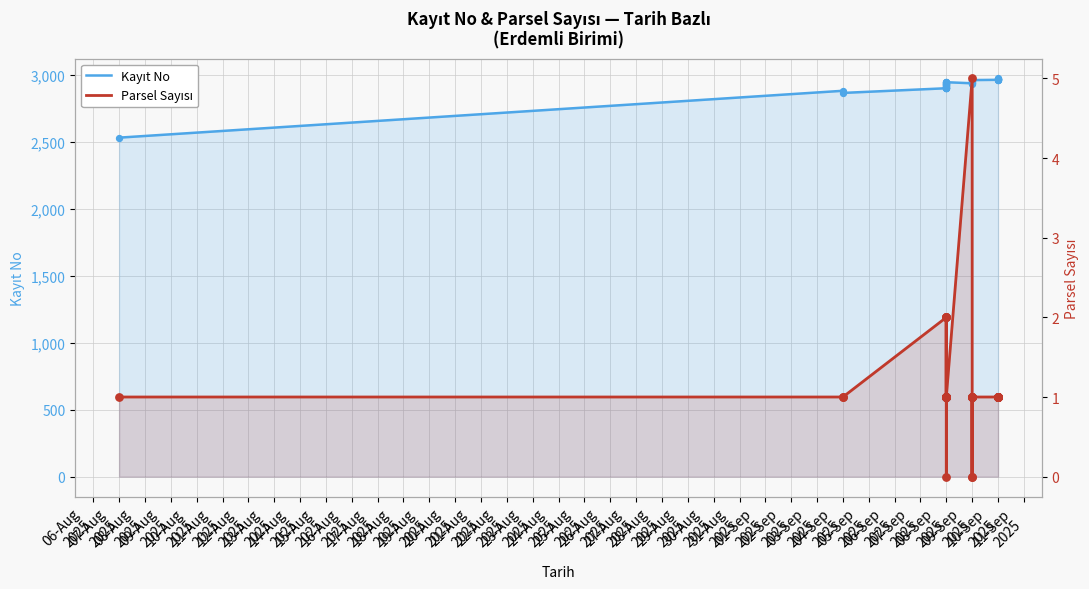

What is the total value across all series at 09-Sep 2025?

2943